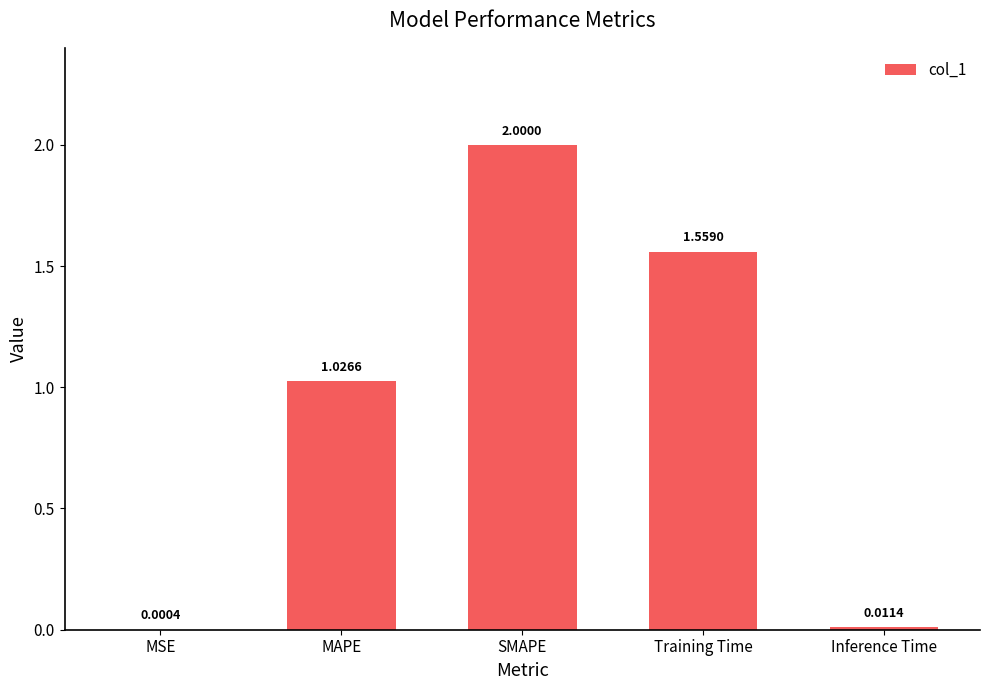

Approximately how many times larger is the value at MAPE compared to SMAPE?

0.5